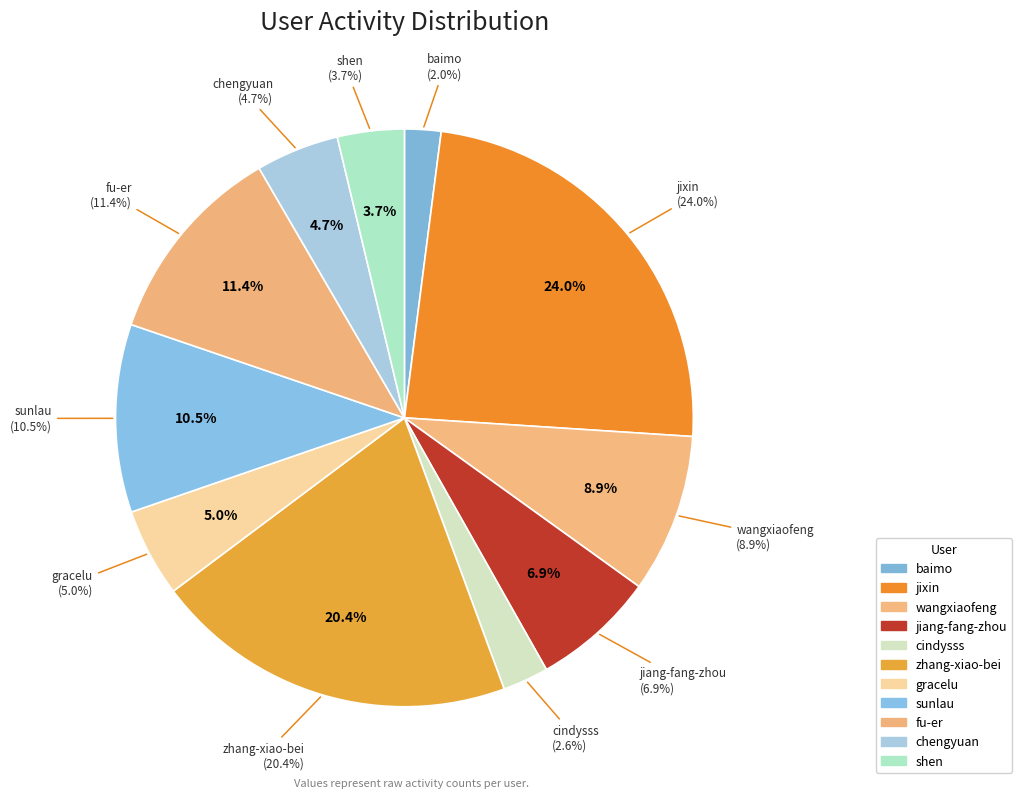

What is the ratio of the value at jixin to the value at shen?

6.4